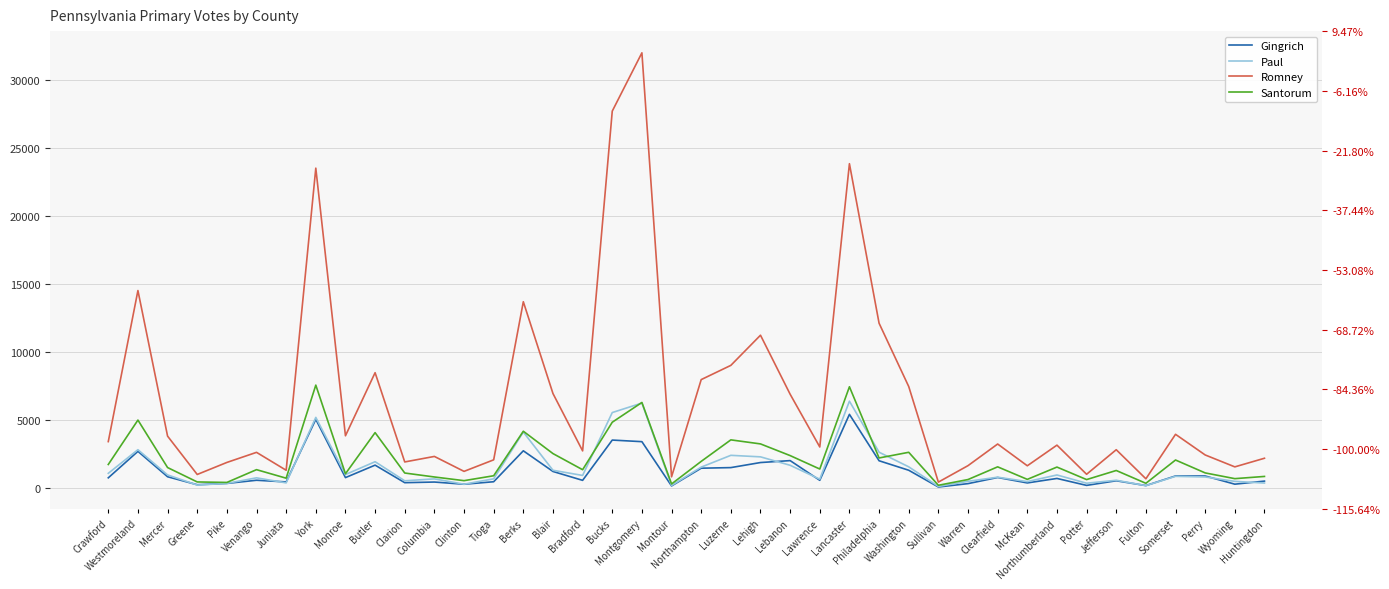

What are all the series names shown in the legend?

Gingrich, Paul, Romney, Santorum